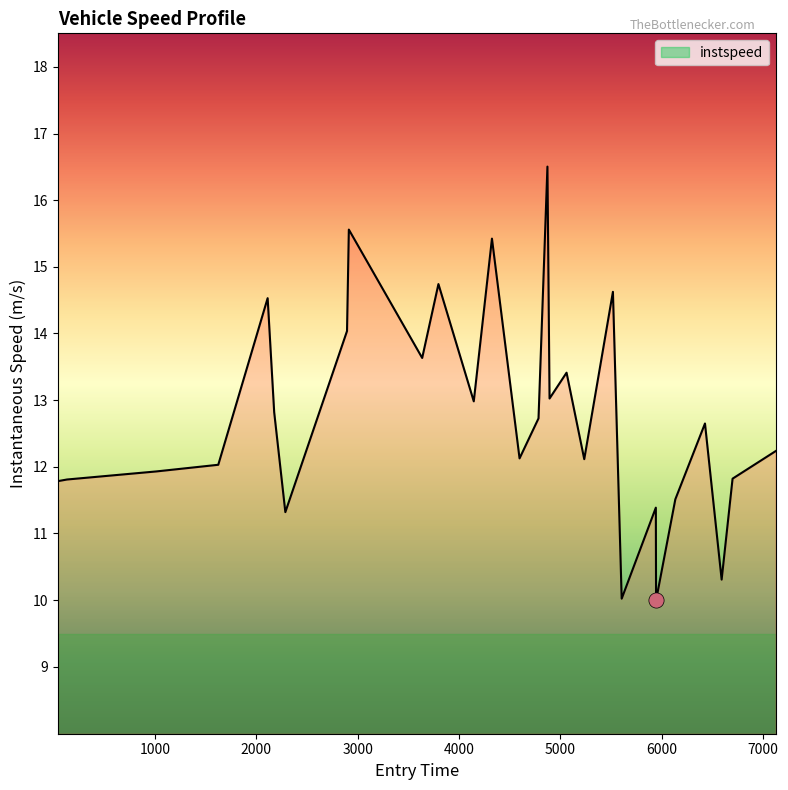

What is the smallest value displayed?

10.0